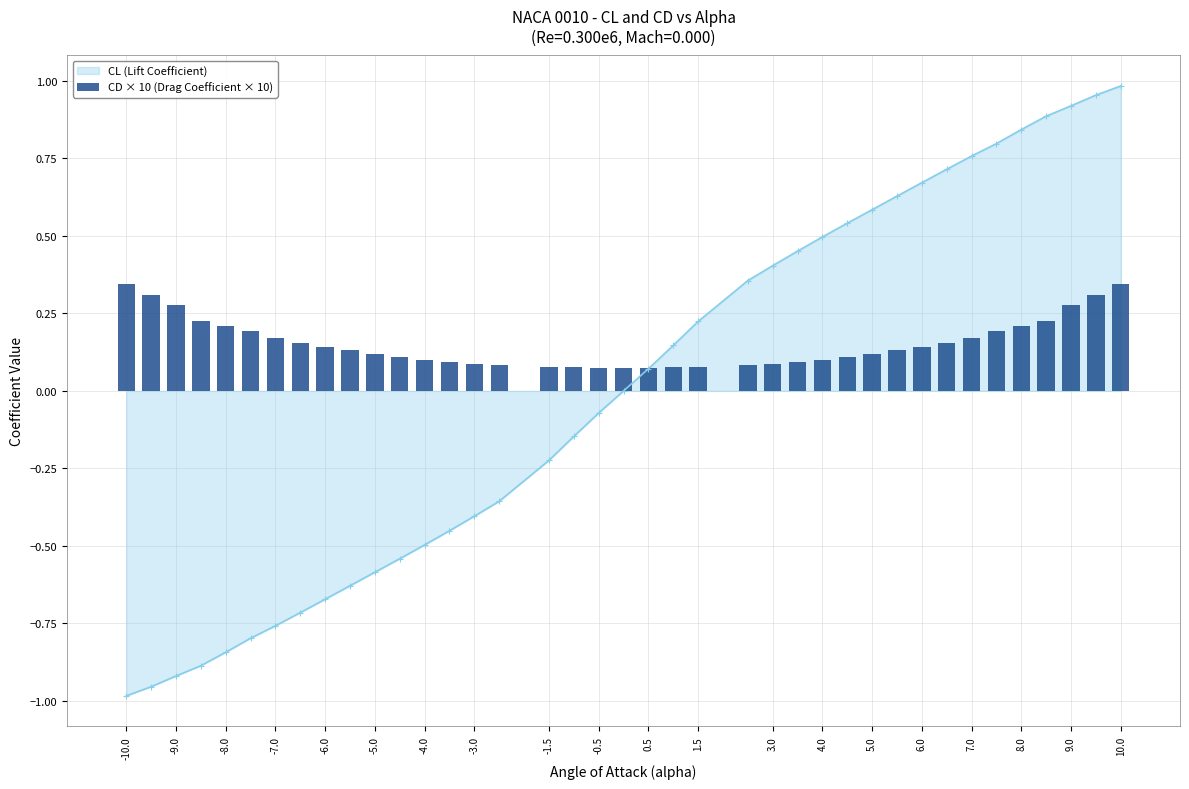

Reading left to right, list all the values displayed in this chart.

0.3	0.3	0.3	0.2	0.2	0.2	0.2	0.2	0.1	0.1	0.1	0.1	0.1	0.1	0.1	0.1	0.1	0.1	0.1	0.1	0.1	0.1	0.1	0.1	0.1	0.1	0.1	0.1	0.1	0.1	0.1	0.2	0.2	0.2	0.2	0.2	0.3	0.3	0.3